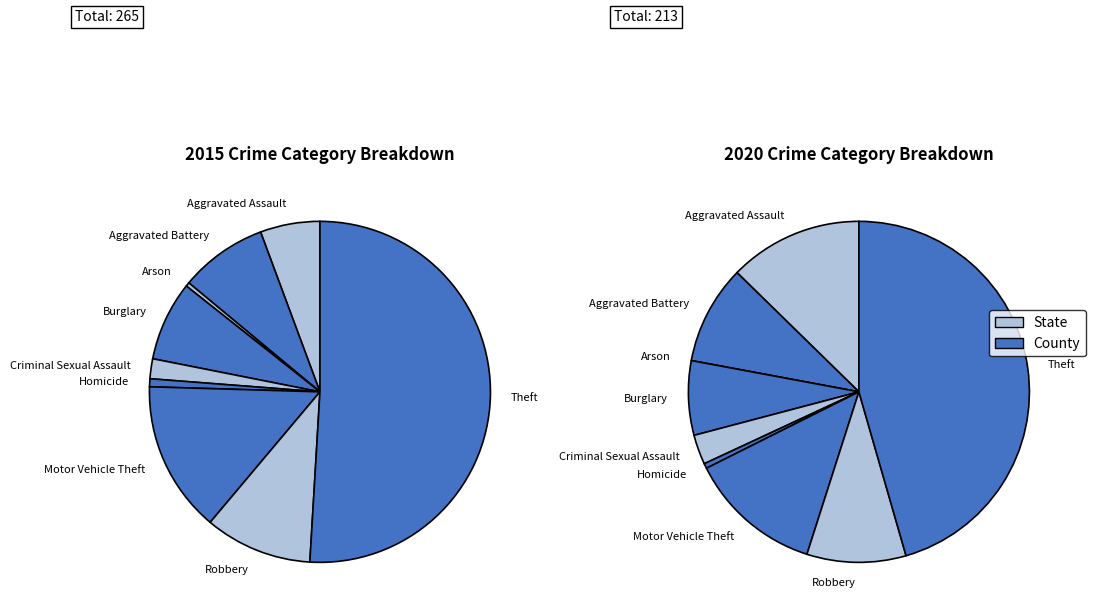

What is the difference between the highest and lowest values at Arson?

1